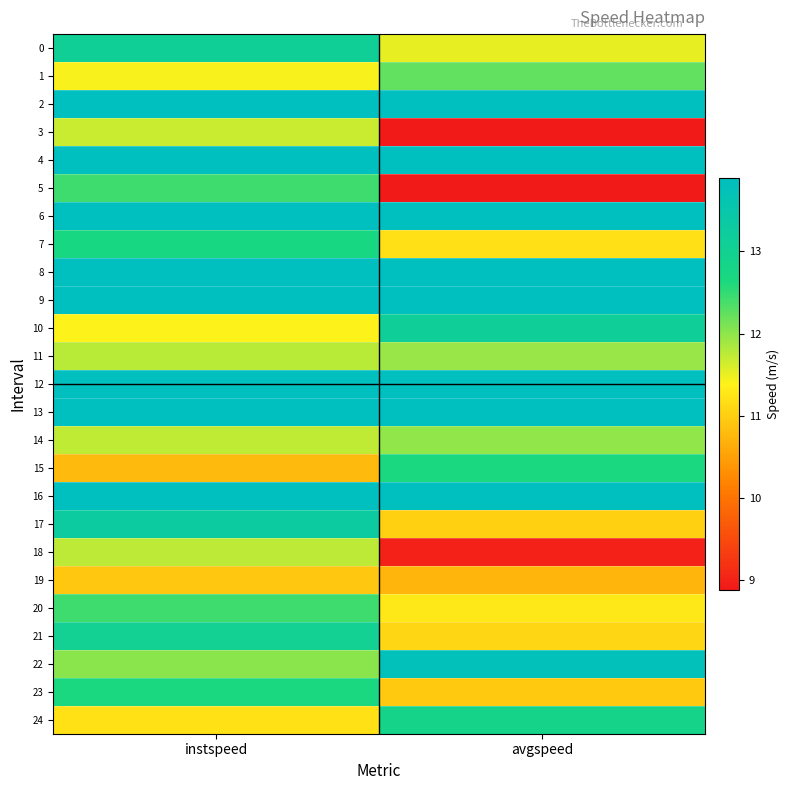

At how many categories does at least one series exceed 9?

2